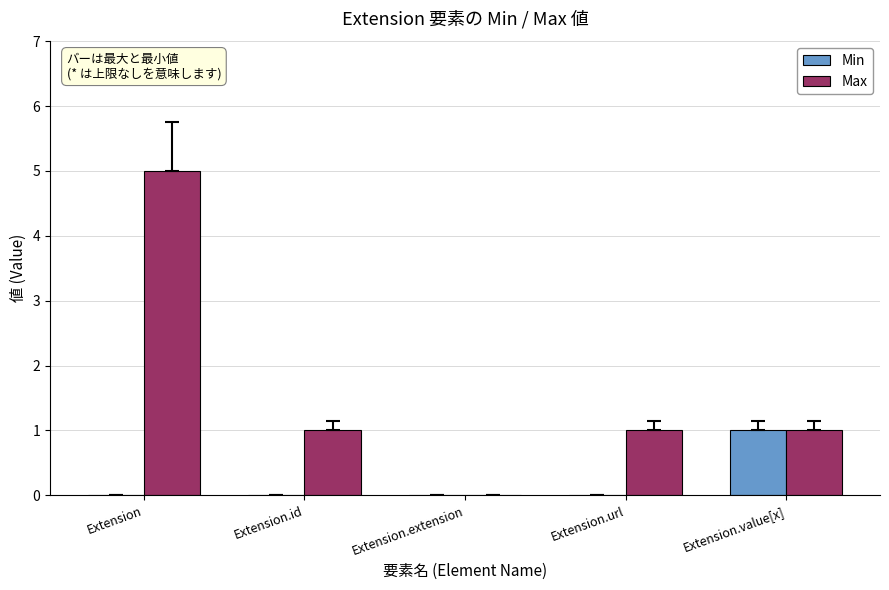

At which category is the sum across all series the highest?

Extension